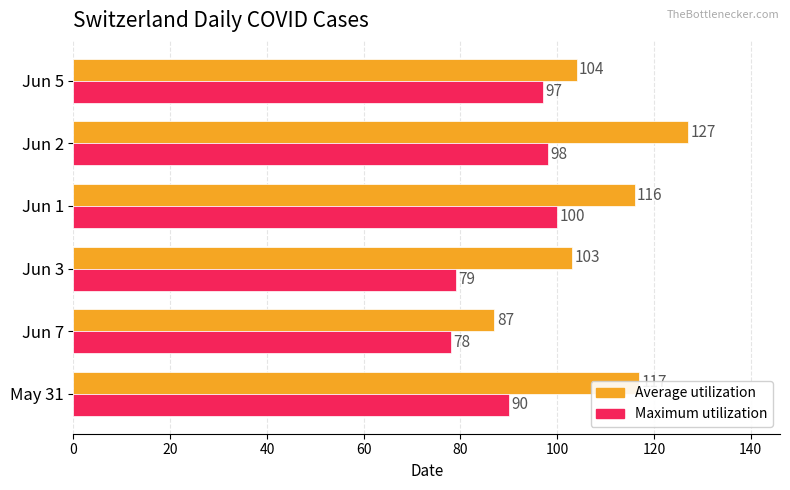

Rank the series by their maximum value, from highest to lowest.

Average utilization, Maximum utilization